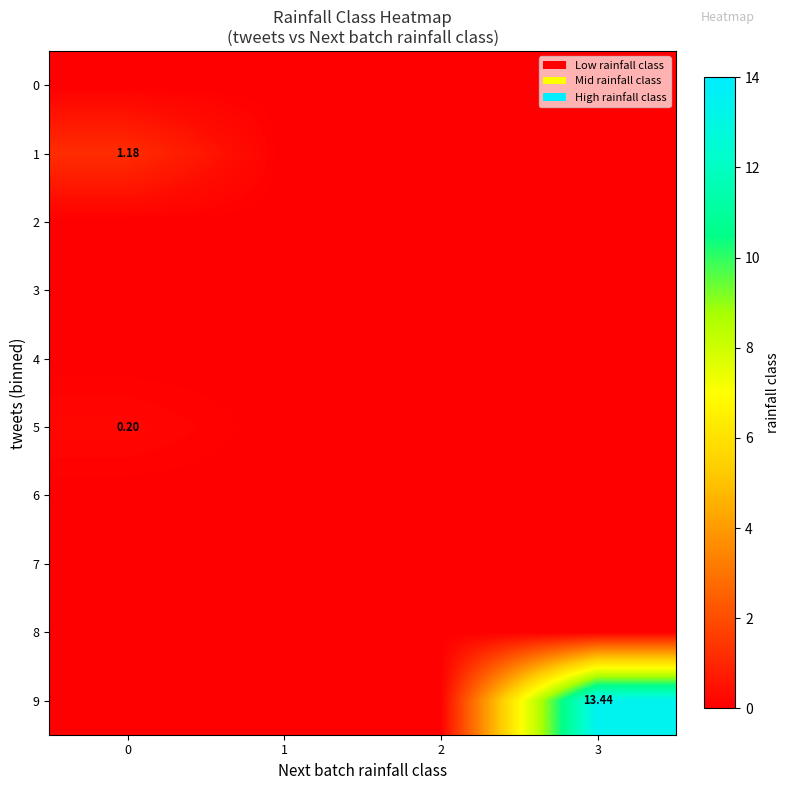

The value of 7 at 2 is 0.0. True or false?

True